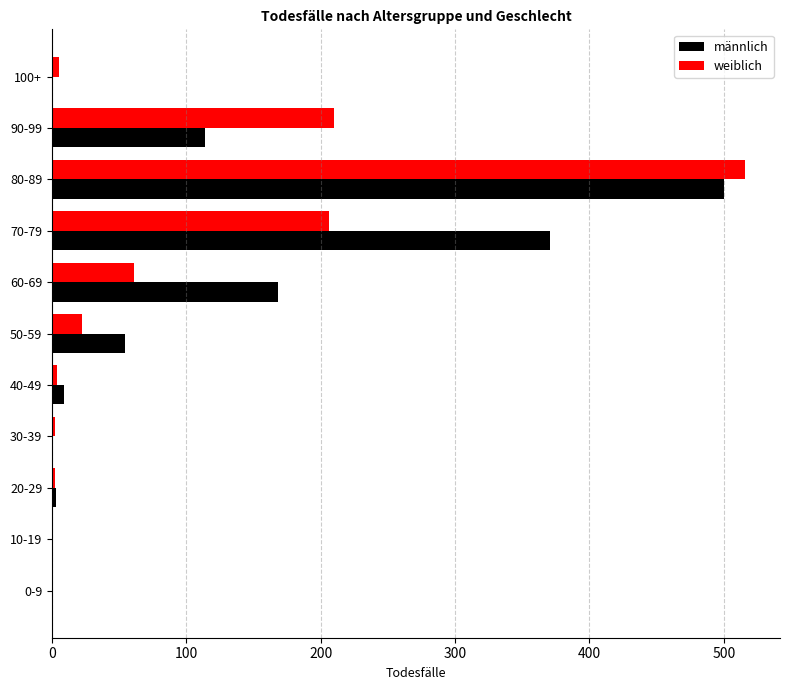

What is the sum of all männlich values?

1221